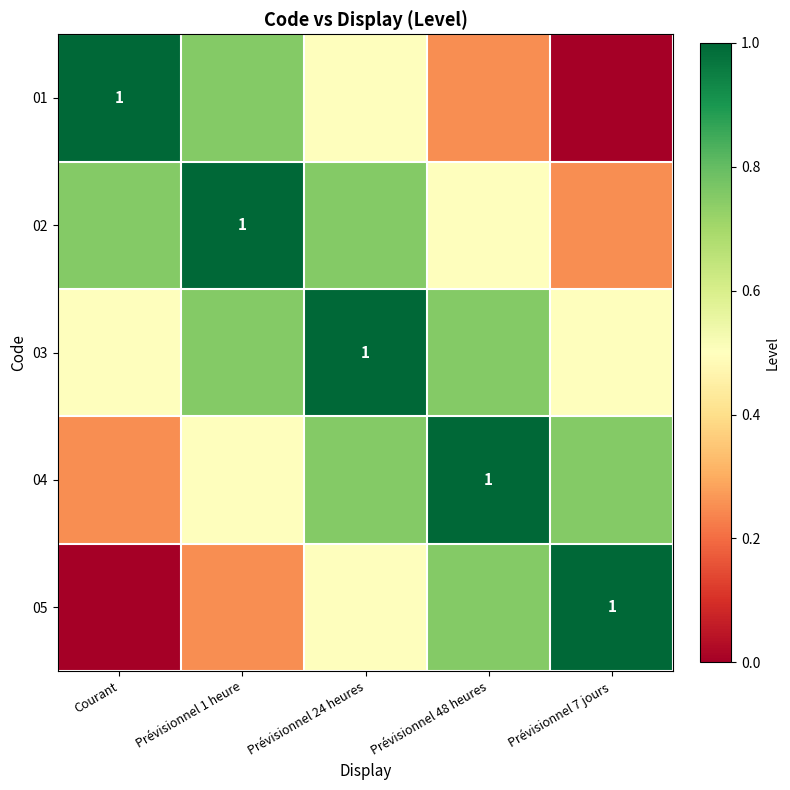

What is the total value across all series at Prévisionnel 48 heures?

3.2